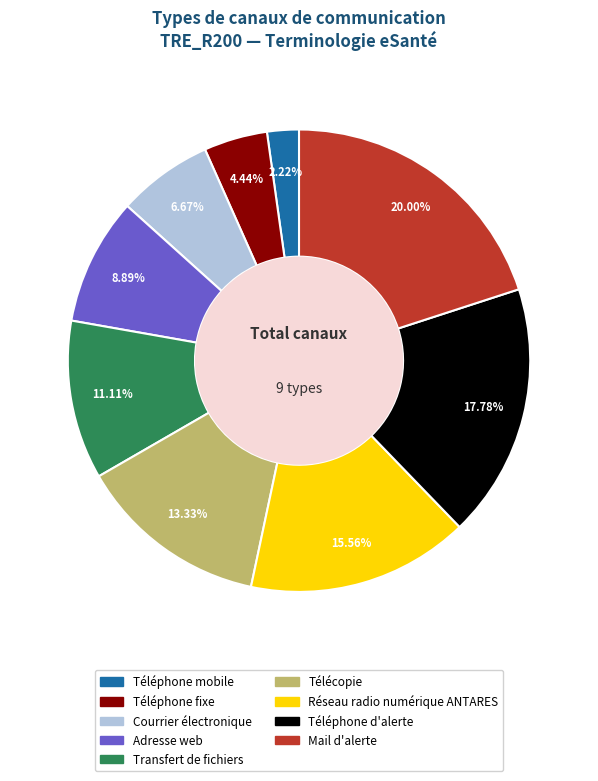

Is Courrier électronique the majority of the pie?

No